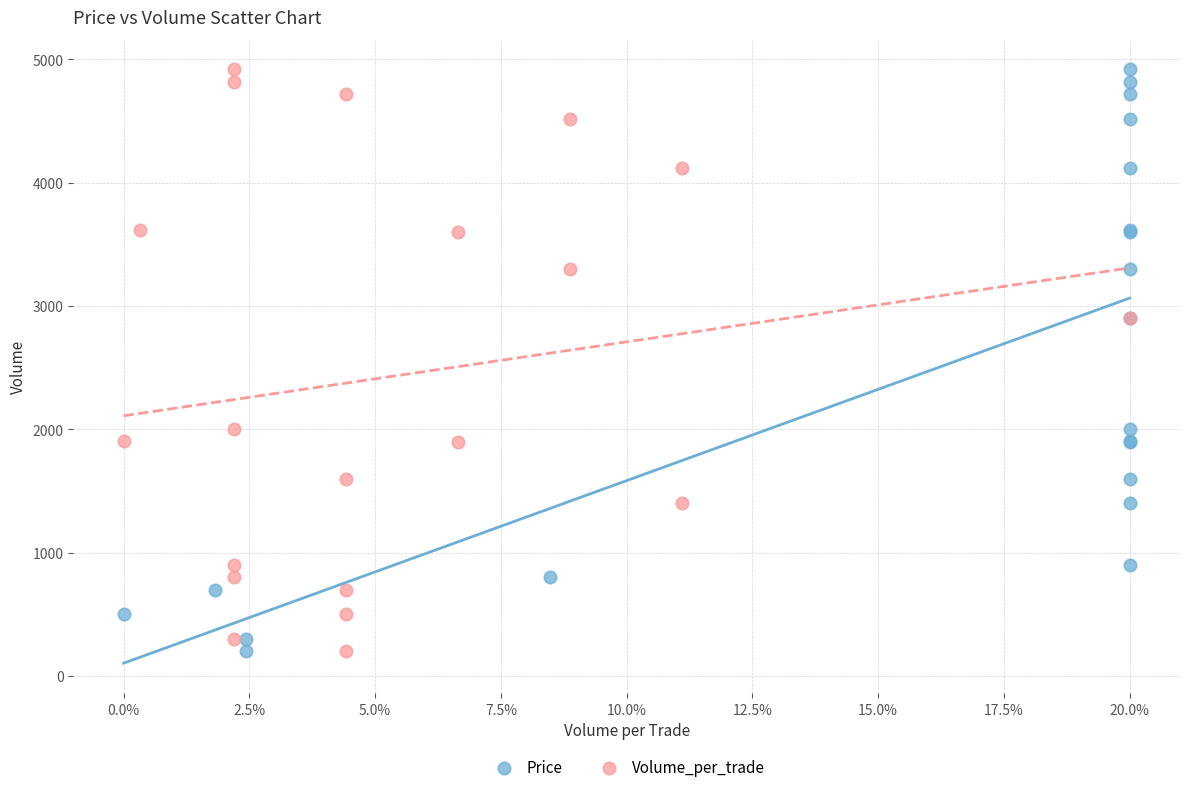

What are all the series names shown in the legend?

Price, Volume_per_trade